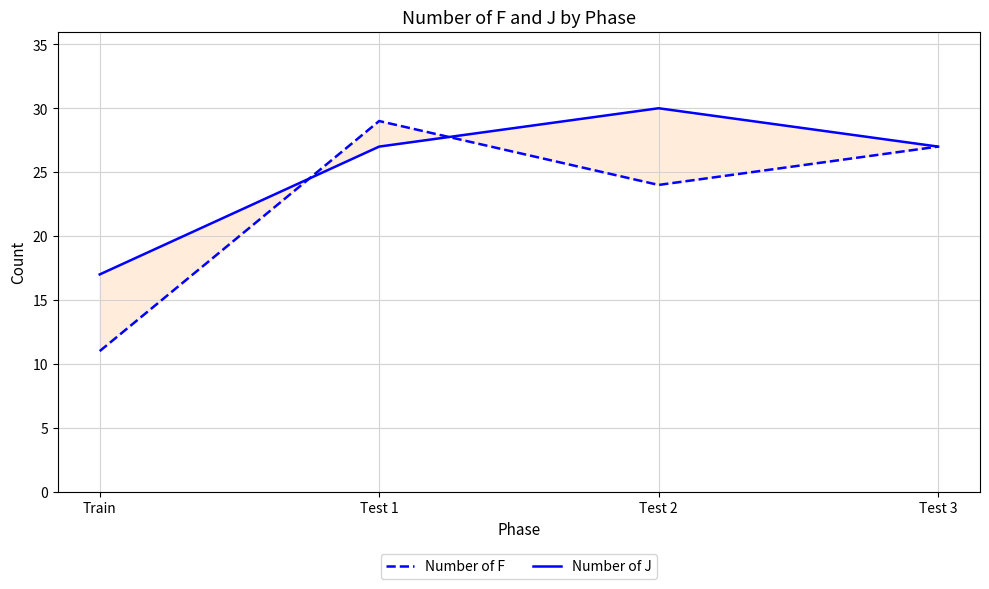

How many interior local valleys does the Number of F series have?

1